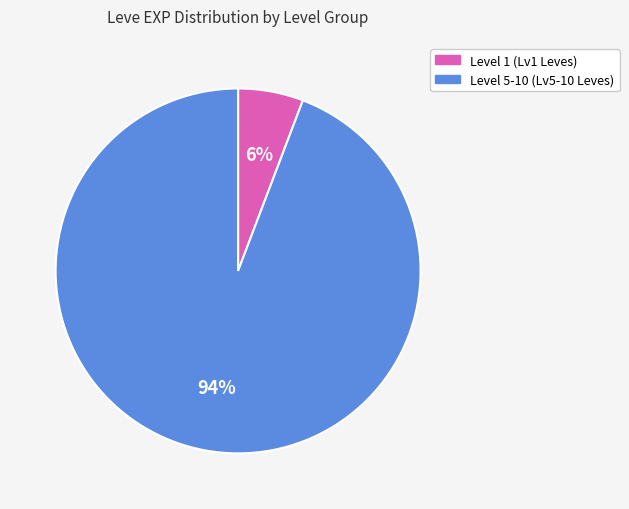

To the nearest percent, what is the difference between the largest and smallest slice percentages?

88%